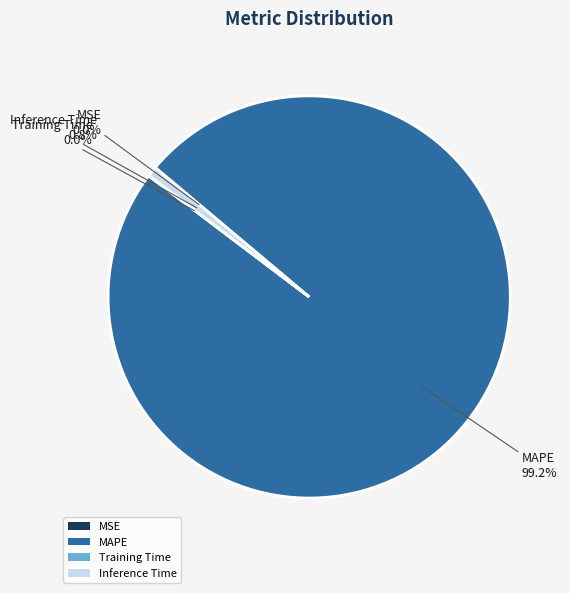

Between Inference Time and MAPE, which is larger?

MAPE